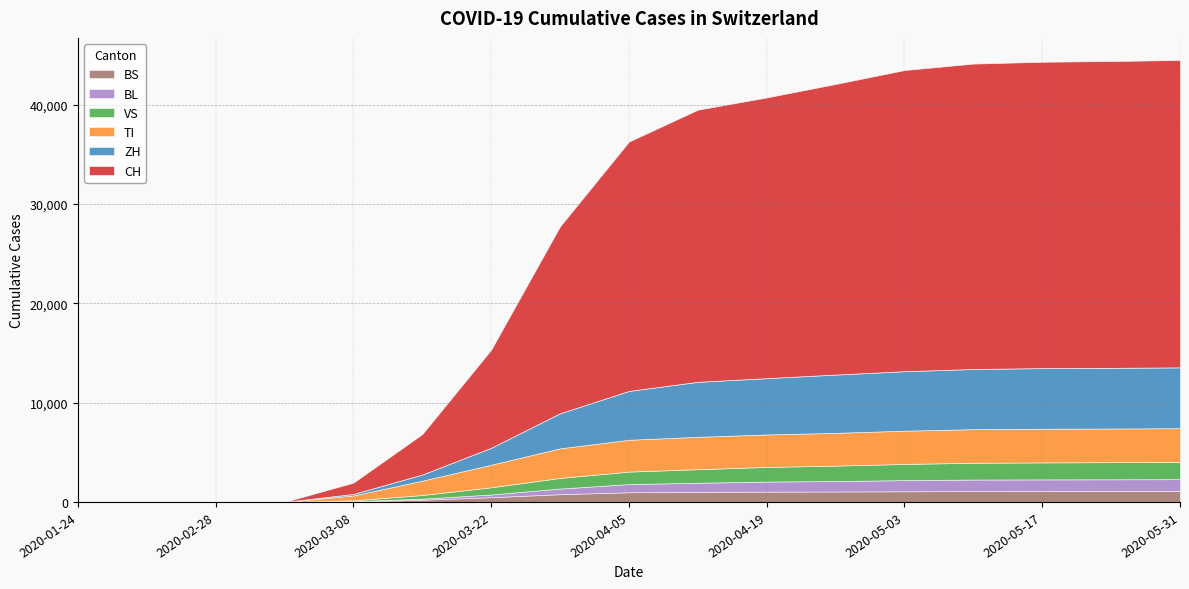

True or false: CH has more than 2 interior local peaks.

False